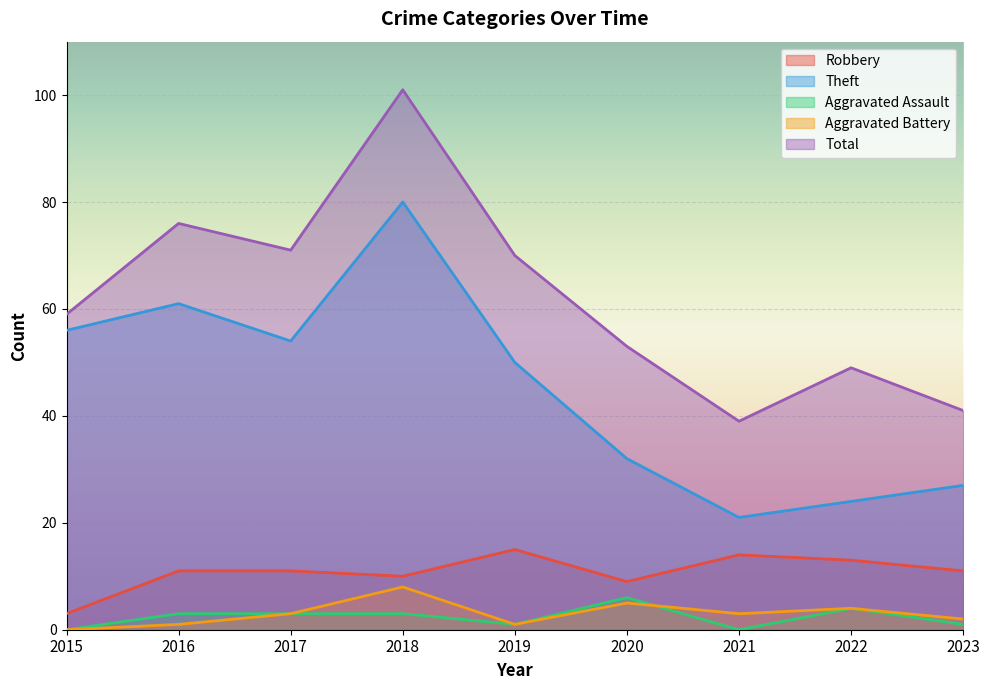

Which series has the largest total across all categories?

Total